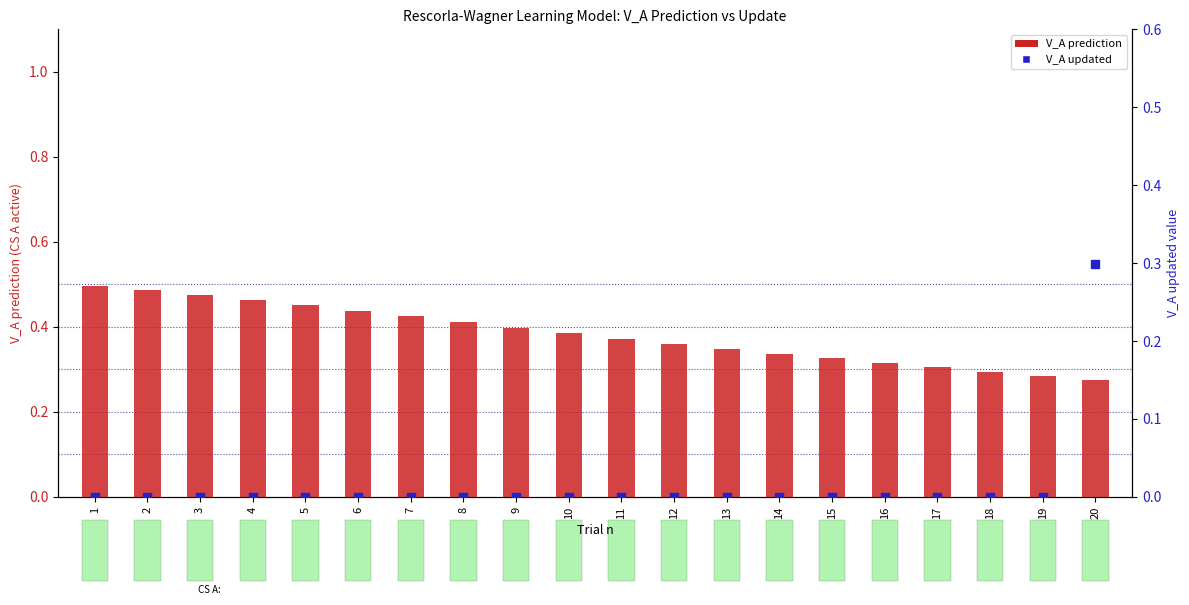

At how many categories does at least one series exceed 0?

20